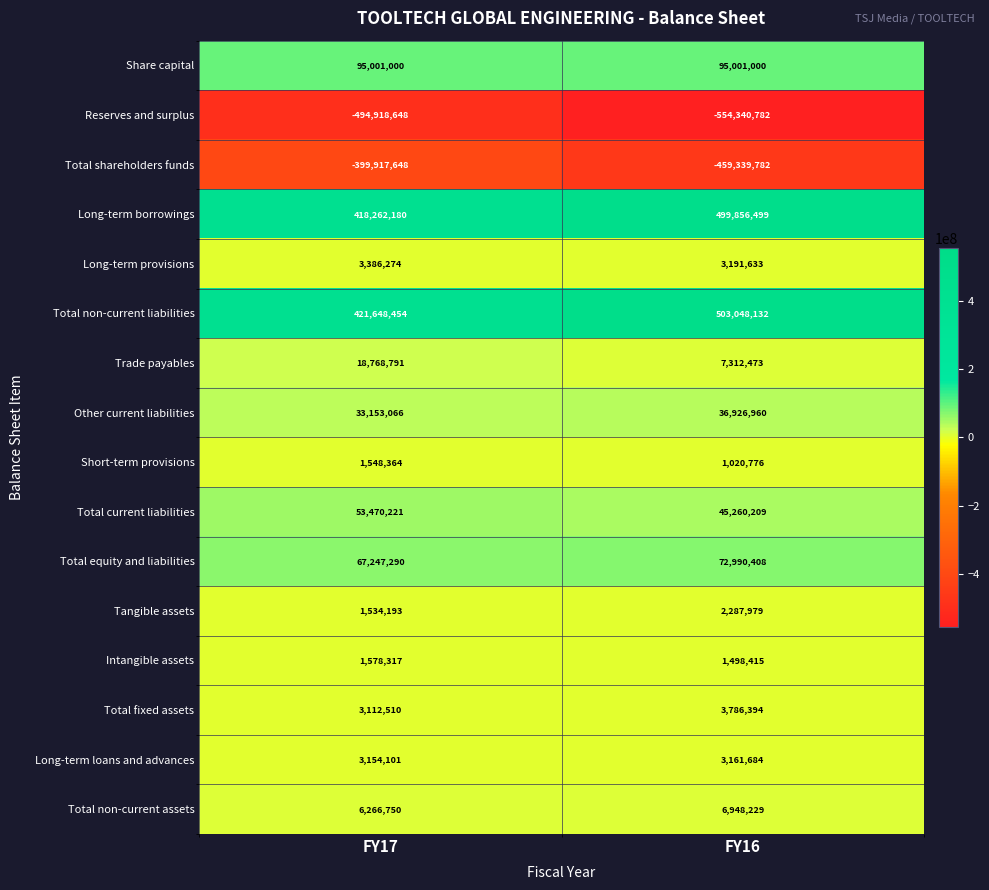

Which category has the lowest value across all series?

FY16